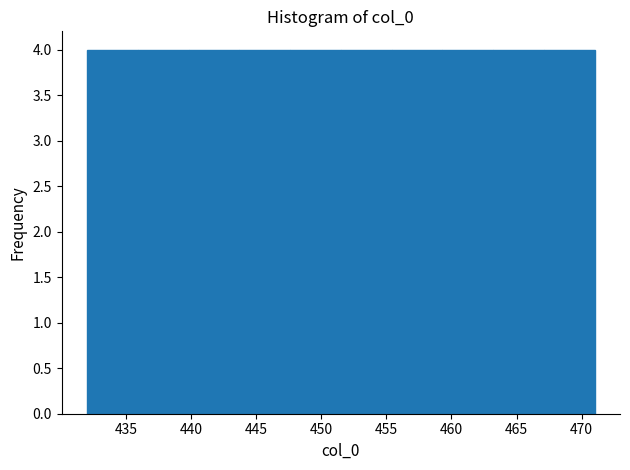

What is the height of the bar covering 435.9 to 439.8 on the x-axis? Neither the bar edges nor the heights are printed on the chart, so give them approximately, as read against the axes.

4